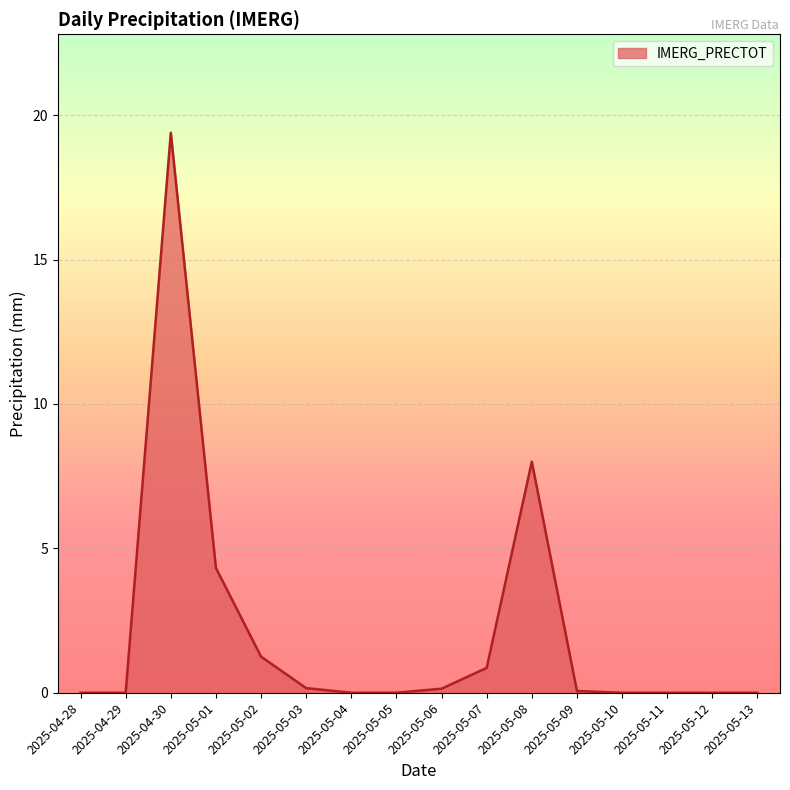

What is the greatest value displayed?

19.4